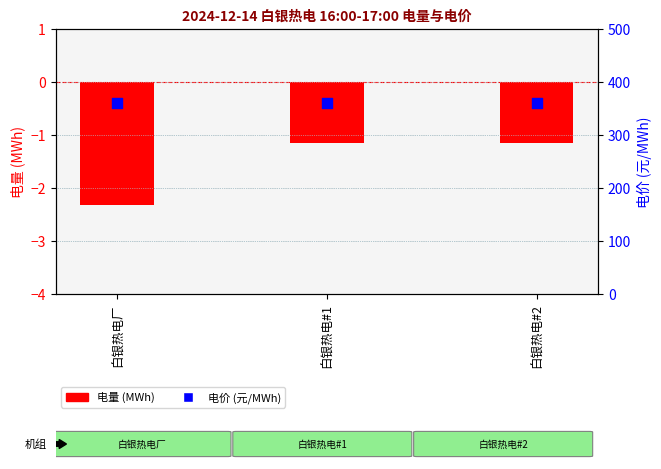

Which series contains the lowest Y value?

电量 (MWh)